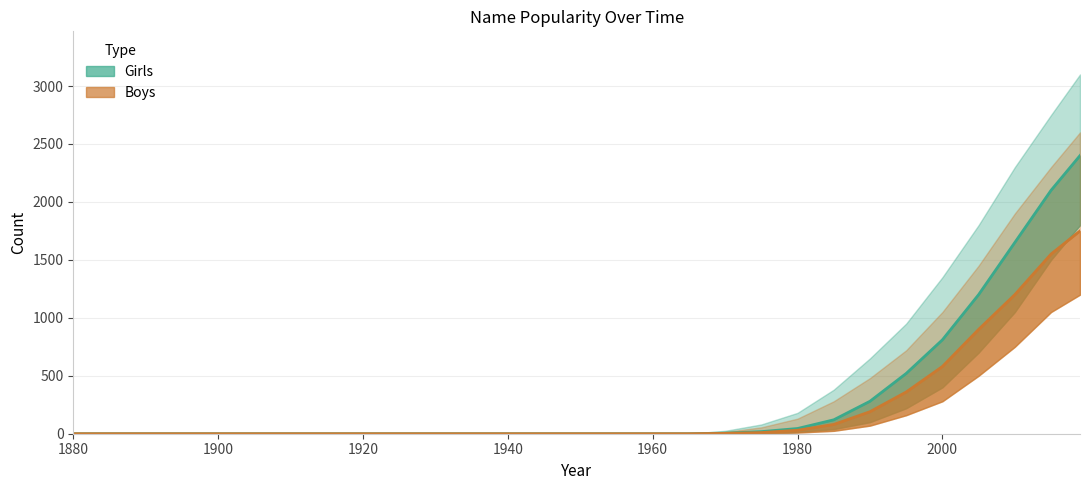

How many data points does each series have?

29